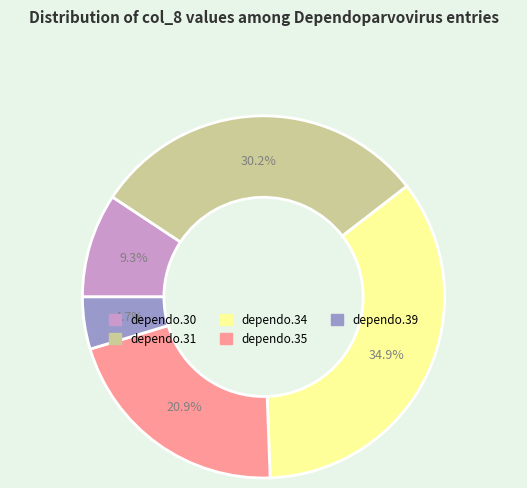

Does dependo.34 account for over 50% of the chart?

No